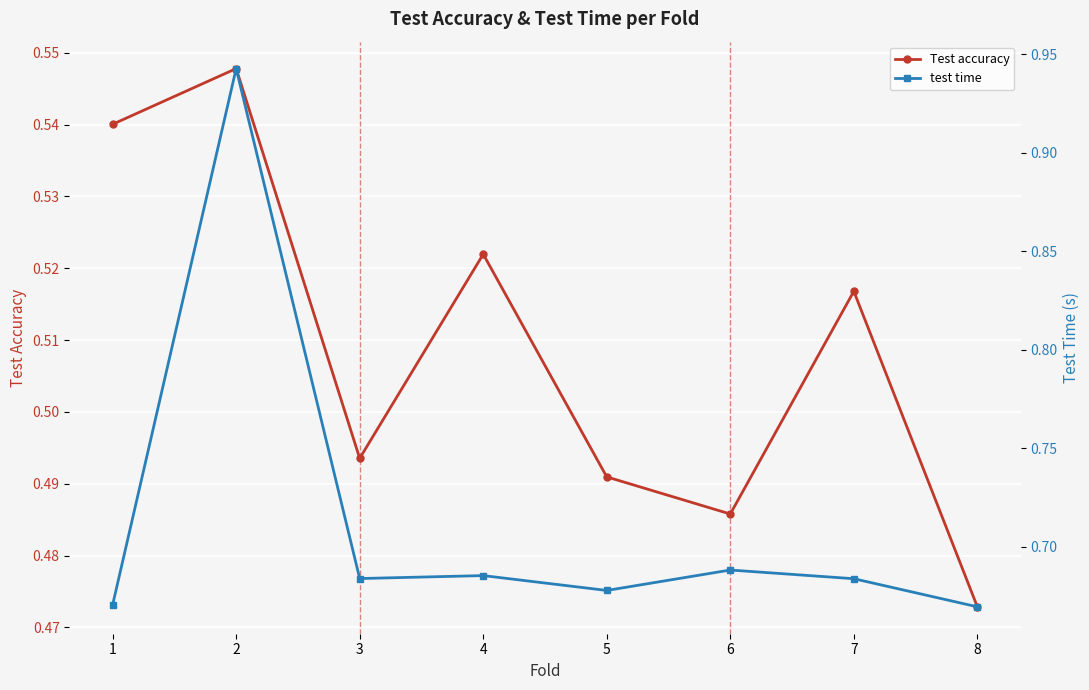

The test time series shows 0.3 at 3. True or false?

False